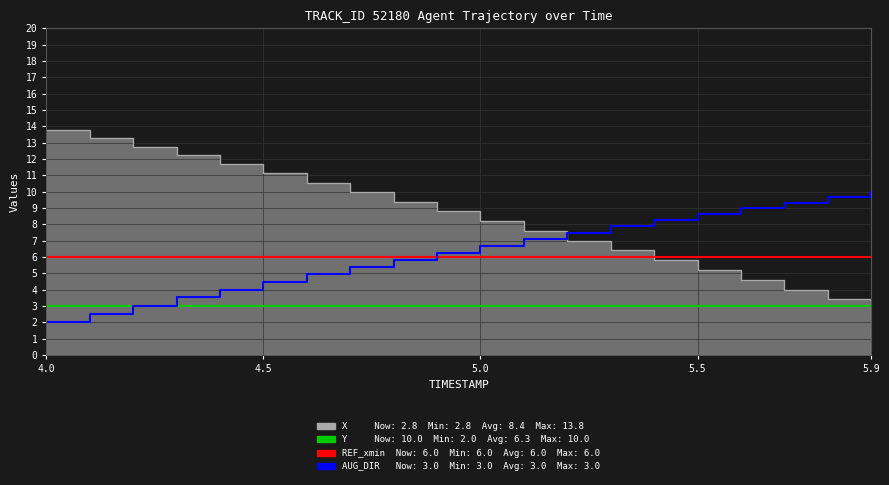

Which category has the highest value in the REF_xmin series?

4.0